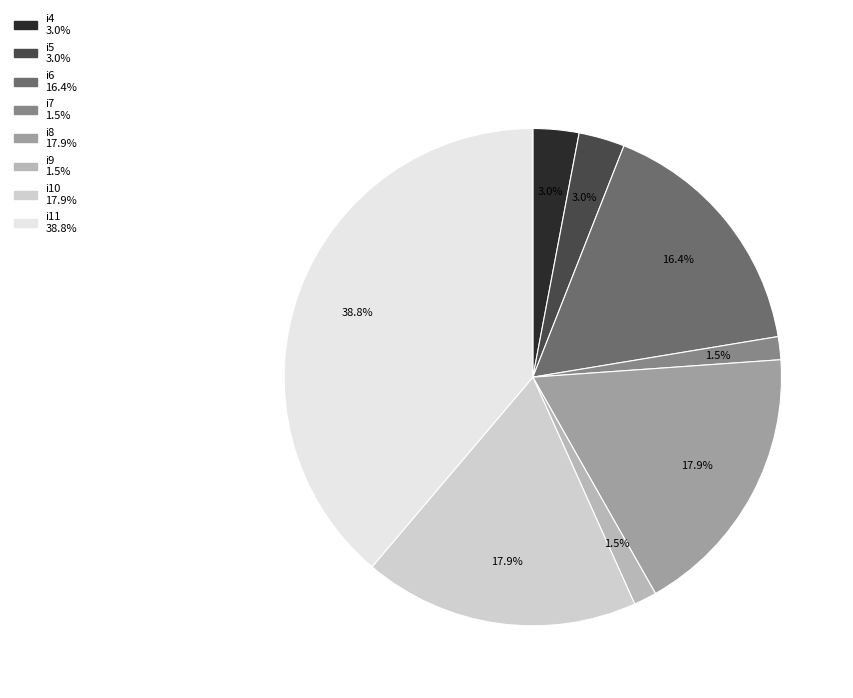

The i8 slice represents 18% of the pie. True or false?

True